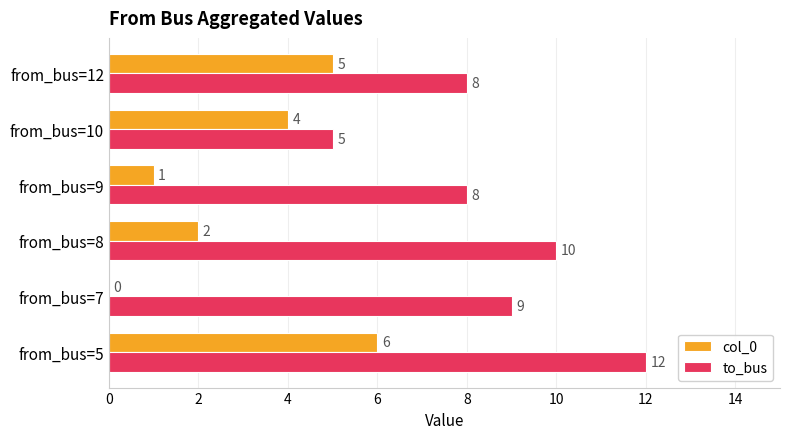

At which category is the sum across all series the highest?

from_bus=5